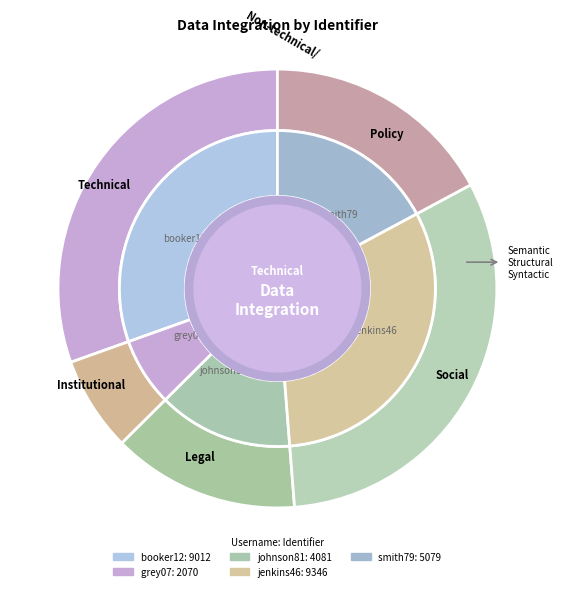

How many slices are in this pie chart?

5